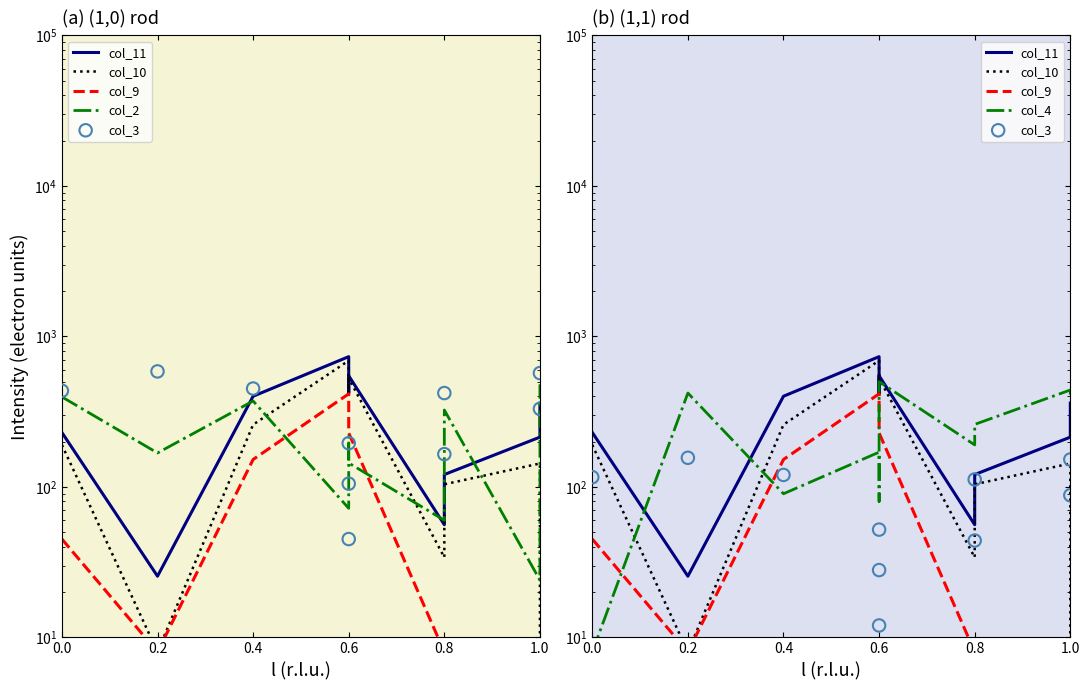

Which series has the largest total across all categories?

col_11